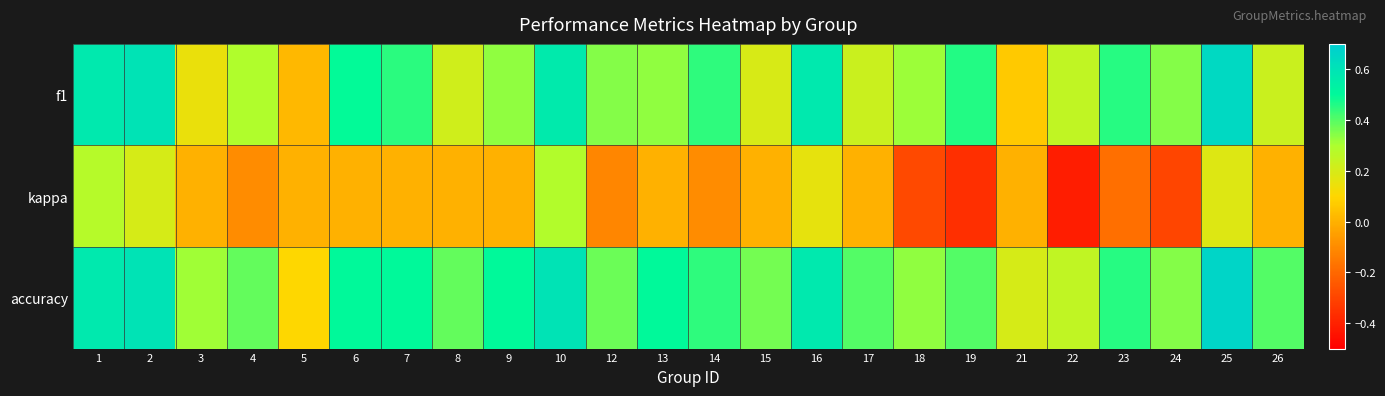

Reading left to right, what are all the values shown in this chart?

f1: 1=0.6	2=0.6	3=0.1	4=0.3	5=0.0	6=0.5	7=0.5	8=0.2	9=0.3	10=0.6	12=0.3	13=0.3	14=0.4	15=0.2	16=0.6	17=0.2	18=0.3	19=0.5	21=0.1	22=0.2	23=0.5	24=0.3	25=0.6	26=0.2
kappa: 1=0.3	2=0.2	3=0.0	4=-0.1	5=0.0	6=0.0	7=0.0	8=0.0	9=0.0	10=0.3	12=-0.1	13=0.0	14=-0.1	15=0.0	16=0.2	17=0.0	18=-0.3	19=-0.4	21=0.0	22=-0.4	23=-0.2	24=-0.3	25=0.2	26=0.0
accuracy: 1=0.6	2=0.6	3=0.3	4=0.4	5=0.1	6=0.5	7=0.5	8=0.4	9=0.5	10=0.6	12=0.4	13=0.5	14=0.4	15=0.4	16=0.6	17=0.4	18=0.3	19=0.4	21=0.2	22=0.2	23=0.5	24=0.3	25=0.7	26=0.4